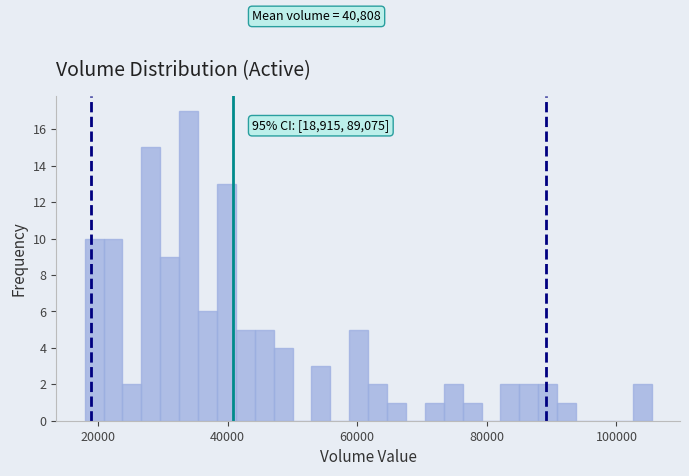

Around what value on the x-axis is the tallest bar? Give the approximate position of its centre, as read against the axis.

34000